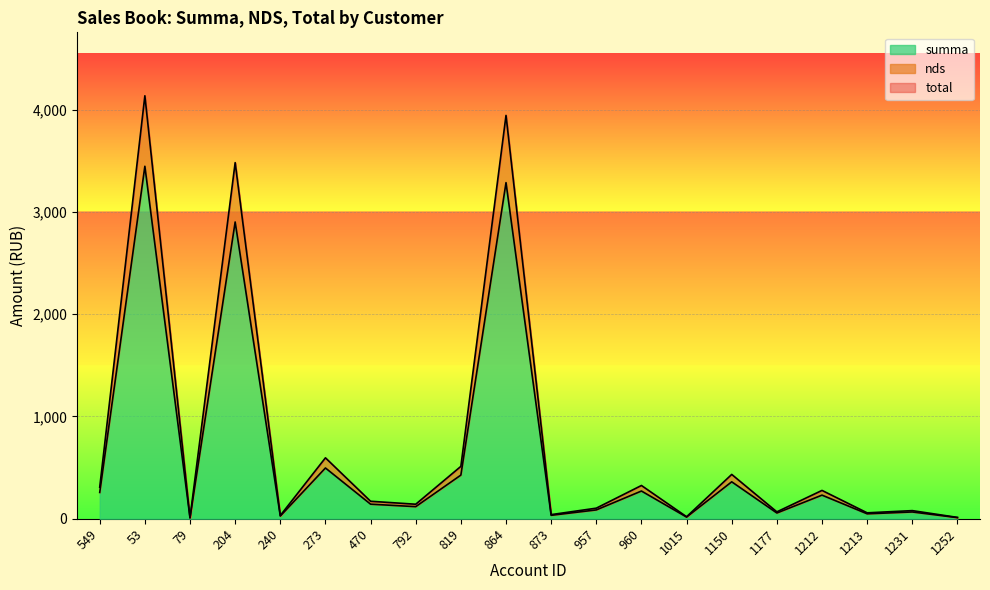

Is it true that nds equals 31.6 at 240?

True